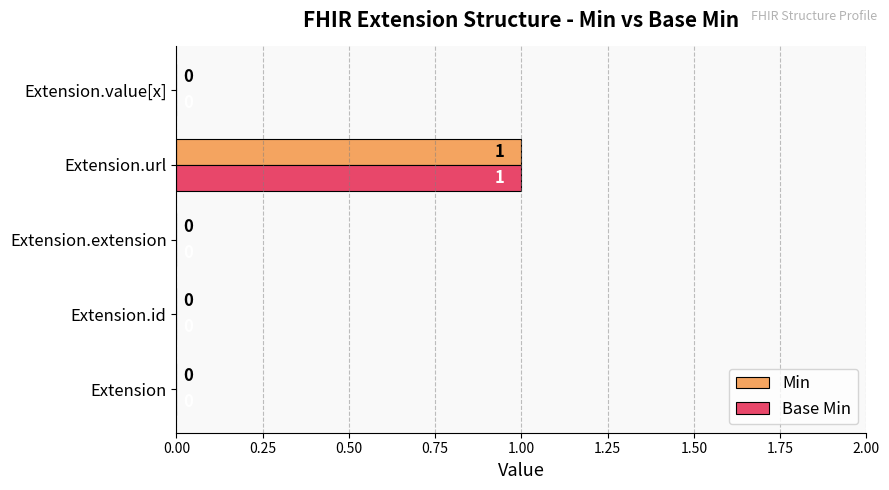

Is the value of Base Min at Extension.id greater than the value of Min at Extension.url?

No